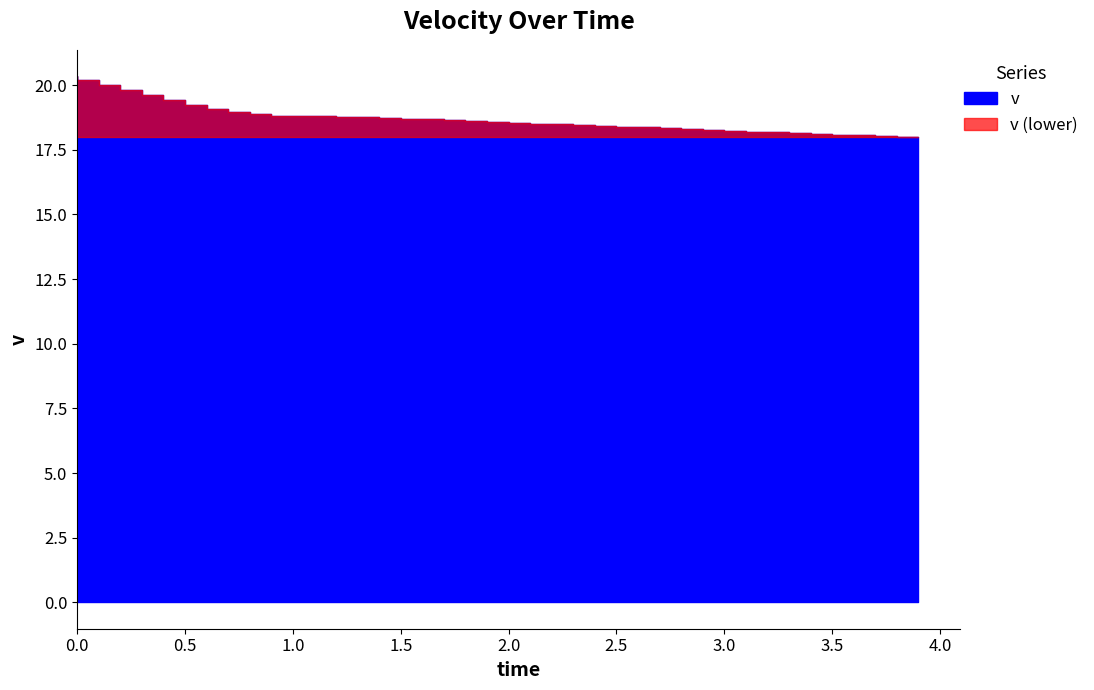

What is the label of the 15th point from the right?

2.5